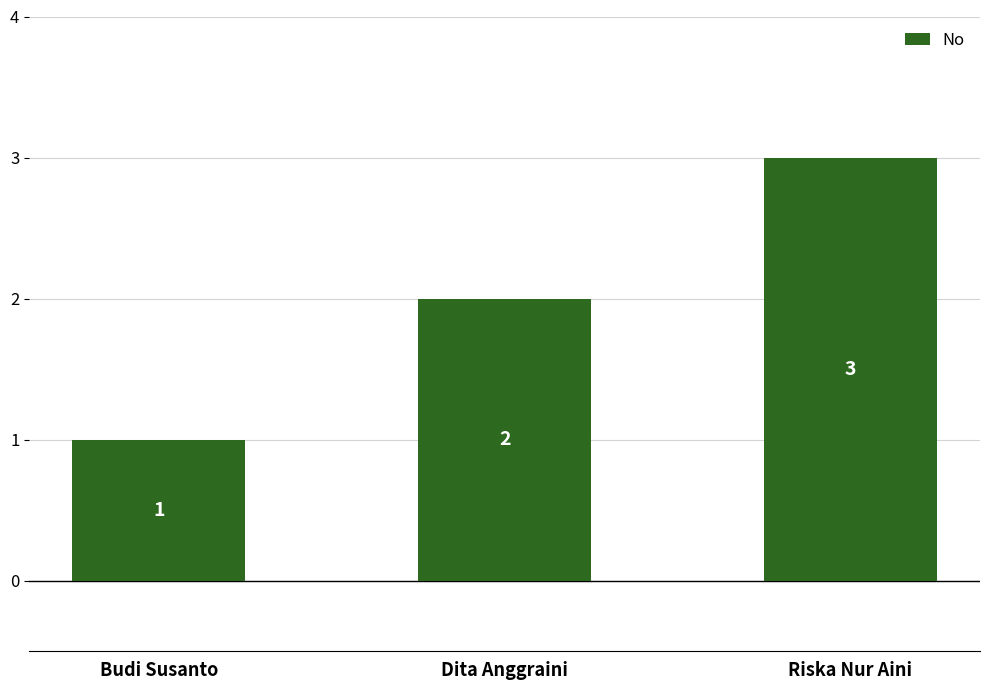

How many distinct data groups are displayed?

1